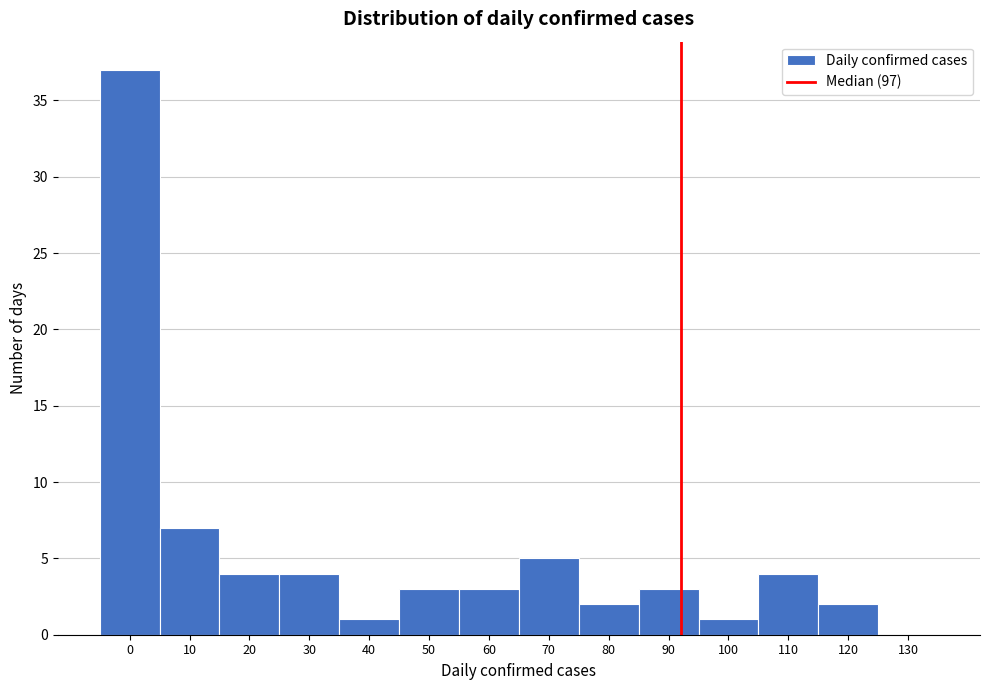

Reading left to right, transcribe all the data shown in this chart.

0=37	10=7	20=4	30=4	40=1	50=3	60=3	70=5	80=2	90=3	100=1	110=4	120=2	130=0